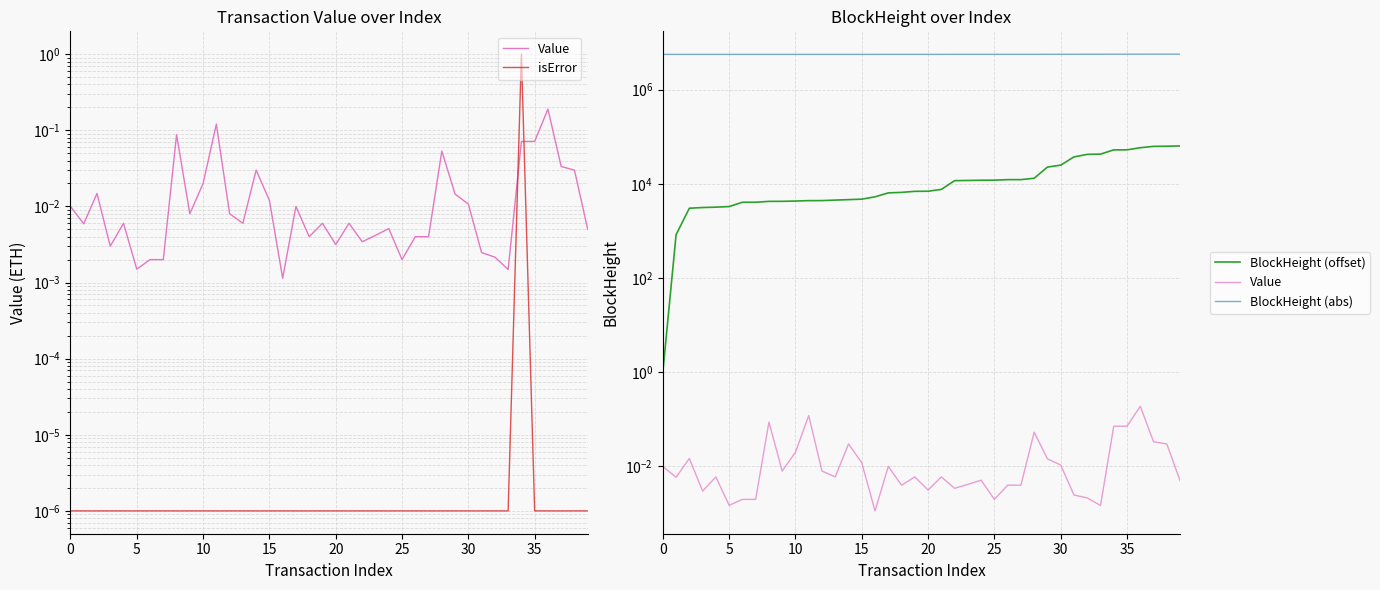

What is the approximate value of BlockHeight (abs) at 14?

5604285.0